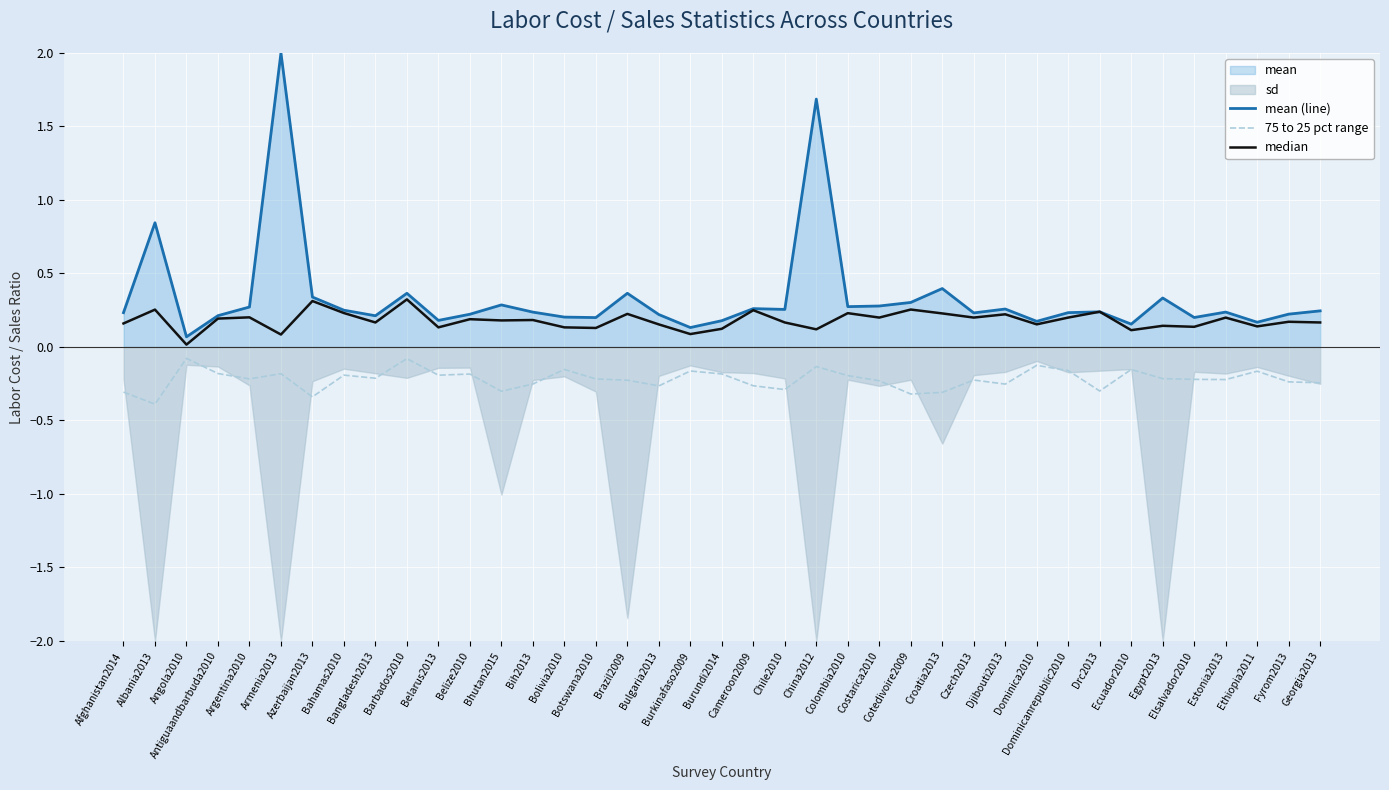

Reading left to right, extract all data points from this chart.

mean (line): 0.2	0.8	0.1	0.2	0.3	2.0	0.3	0.3	0.2	0.4	0.2	0.2	0.3	0.2	0.2	0.2	0.4	0.2	0.1	0.2	0.3	0.3	1.7	0.3	0.3	0.3	0.4	0.2	0.3	0.2	0.2	0.2	0.2	0.3	0.2	0.2	0.2	0.2	0.2
75 to 25 pct range: -0.3	-0.4	-0.1	-0.2	-0.2	-0.2	-0.3	-0.2	-0.2	-0.1	-0.2	-0.2	-0.3	-0.3	-0.2	-0.2	-0.2	-0.3	-0.2	-0.2	-0.3	-0.3	-0.1	-0.2	-0.2	-0.3	-0.3	-0.2	-0.3	-0.1	-0.2	-0.3	-0.2	-0.2	-0.2	-0.2	-0.2	-0.2	-0.2
median: 0.2	0.3	0.0	0.2	0.2	0.1	0.3	0.2	0.2	0.3	0.1	0.2	0.2	0.2	0.1	0.1	0.2	0.2	0.1	0.1	0.2	0.2	0.1	0.2	0.2	0.3	0.2	0.2	0.2	0.2	0.2	0.2	0.1	0.1	0.1	0.2	0.1	0.2	0.2